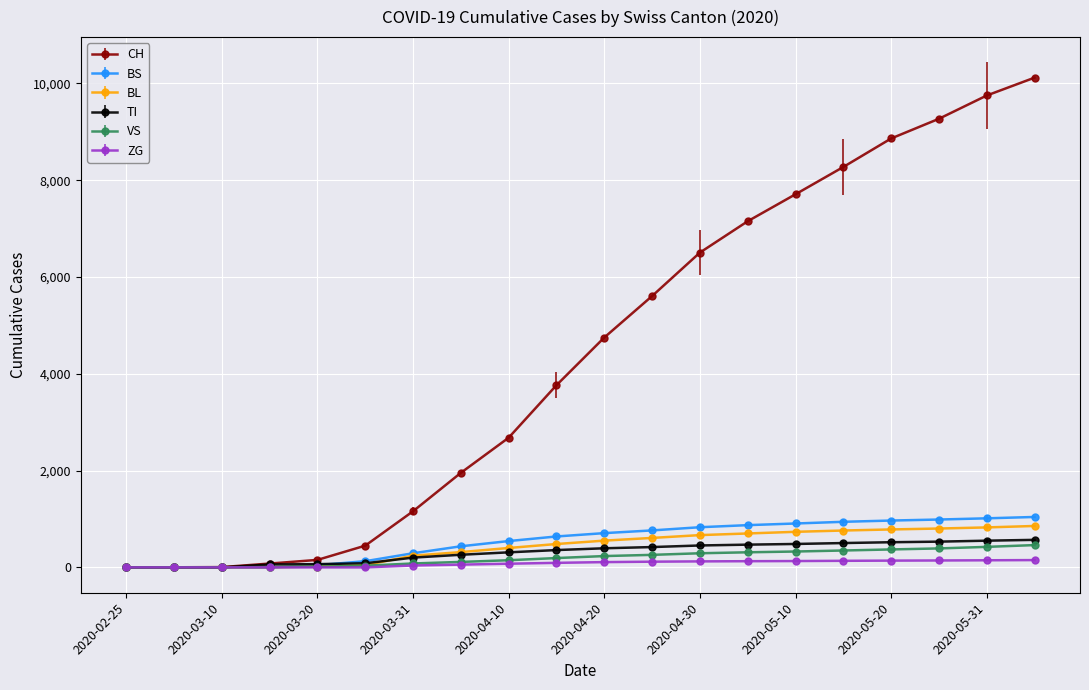

Which series has the widest spread of values?

CH